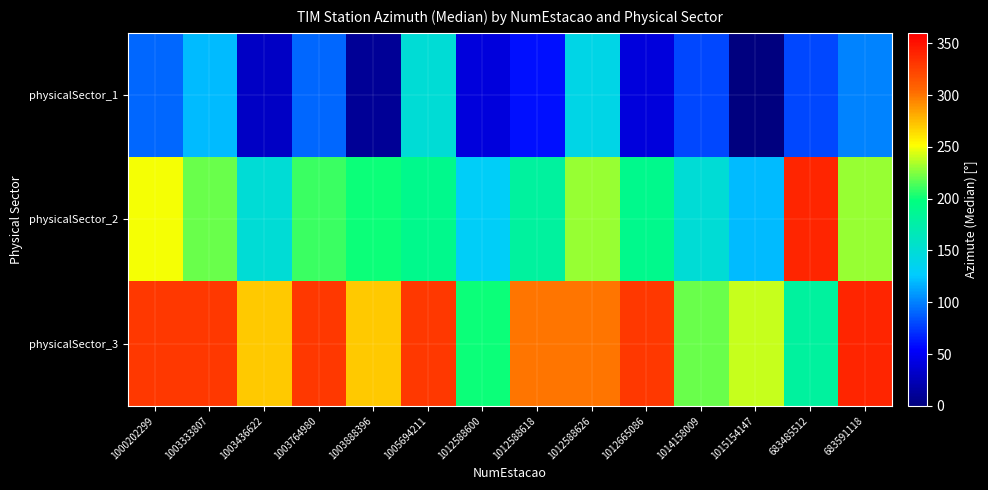

At how many categories does at least one series exceed 184?

14